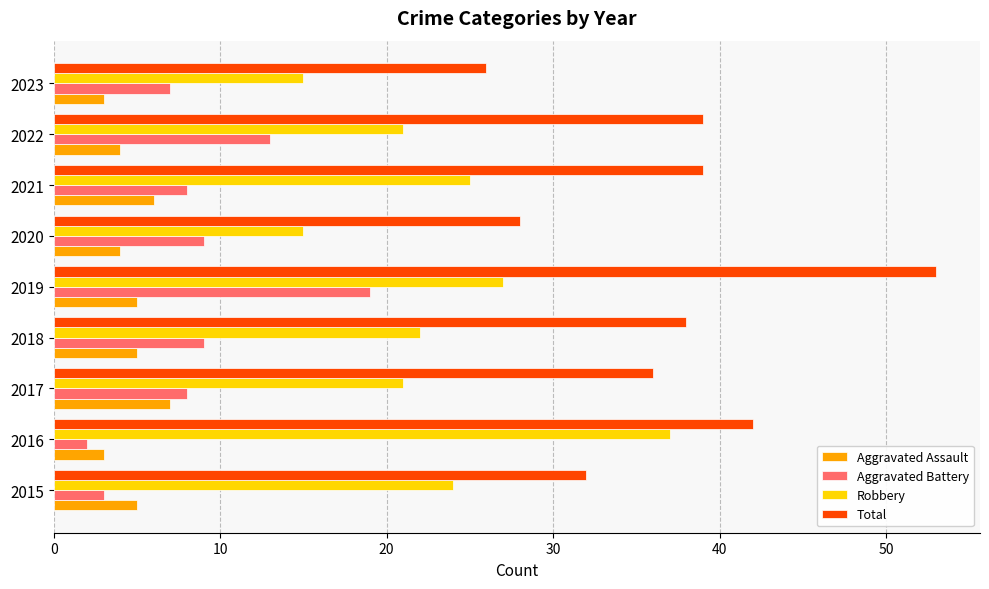

Is the value of Robbery at 2023 greater than the value of Total at 2017?

No